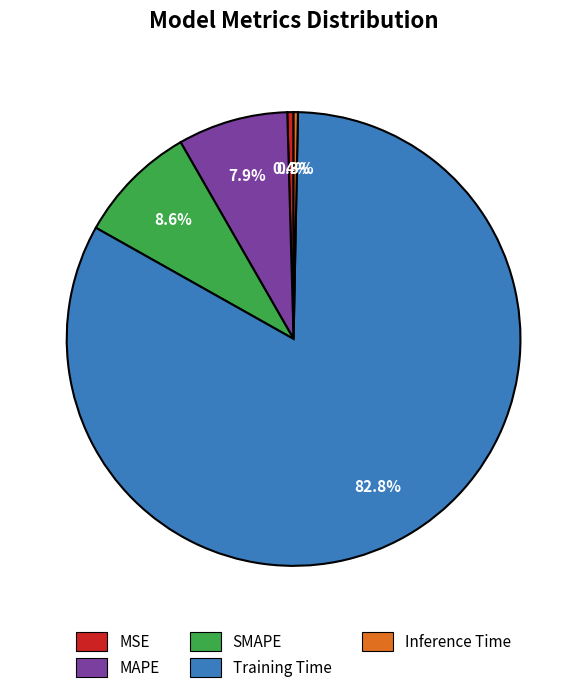

Count the number of slices in the pie.

5